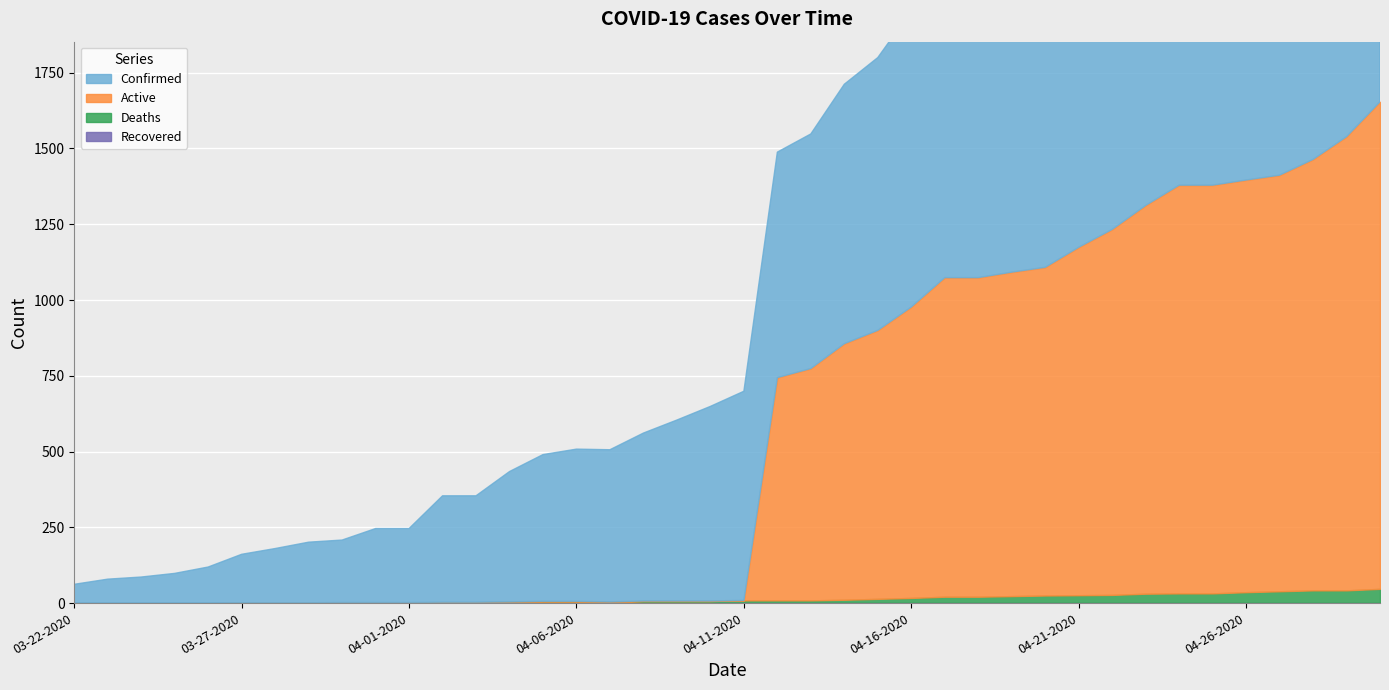

What is the difference between the Confirmed values at 04-30-2020 and 04-01-2020?

1410